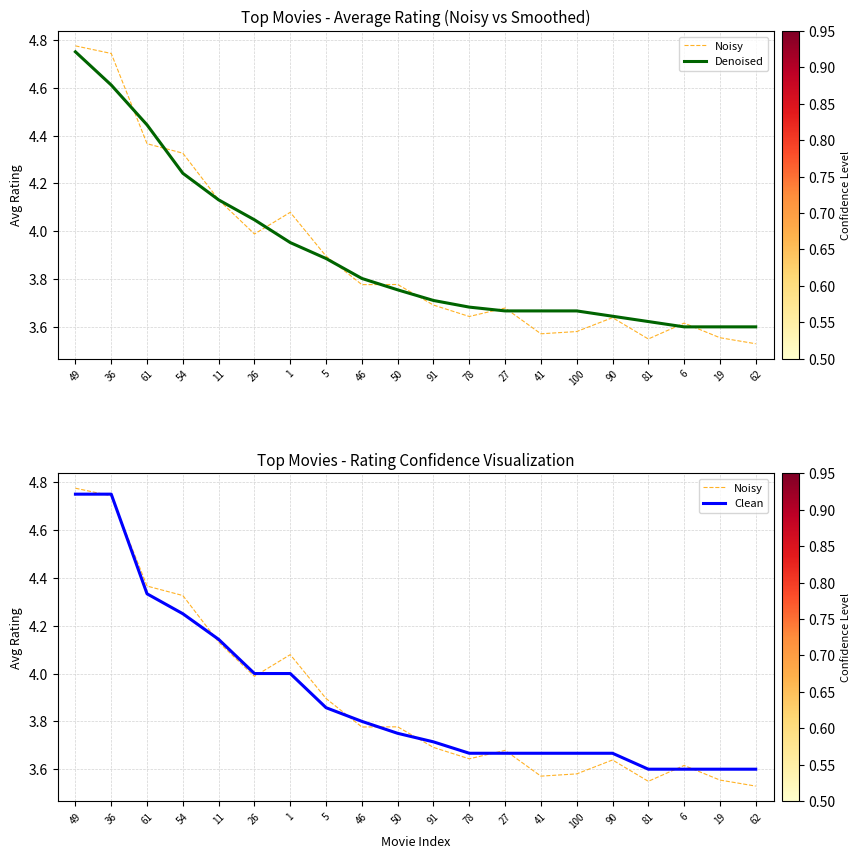

Reading right to left, transcribe all the data shown in this chart.

Noisy: 62=3.5	19=3.6	6=3.6	81=3.5	90=3.6	100=3.6	41=3.6	27=3.7	78=3.6	91=3.7	50=3.8	46=3.8	5=3.9	1=4.1	26=4.0	11=4.1	54=4.3	61=4.4	36=4.7	49=4.8
Denoised: 62=3.6	19=3.6	6=3.6	81=3.6	90=3.6	100=3.7	41=3.7	27=3.7	78=3.7	91=3.7	50=3.8	46=3.8	5=3.9	1=4.0	26=4.0	11=4.1	54=4.2	61=4.4	36=4.6	49=4.8
Clean: 62=3.6	19=3.6	6=3.6	81=3.6	90=3.7	100=3.7	41=3.7	27=3.7	78=3.7	91=3.7	50=3.8	46=3.8	5=3.9	1=4.0	26=4.0	11=4.1	54=4.2	61=4.3	36=4.8	49=4.8